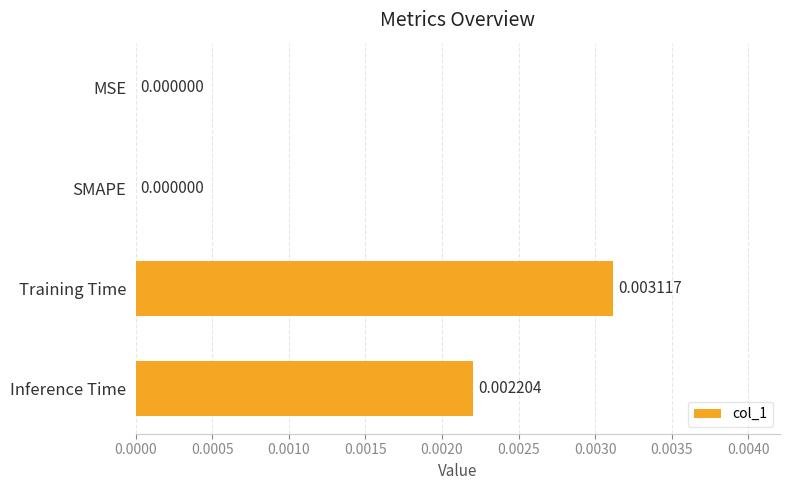

How many values are above zero?

2